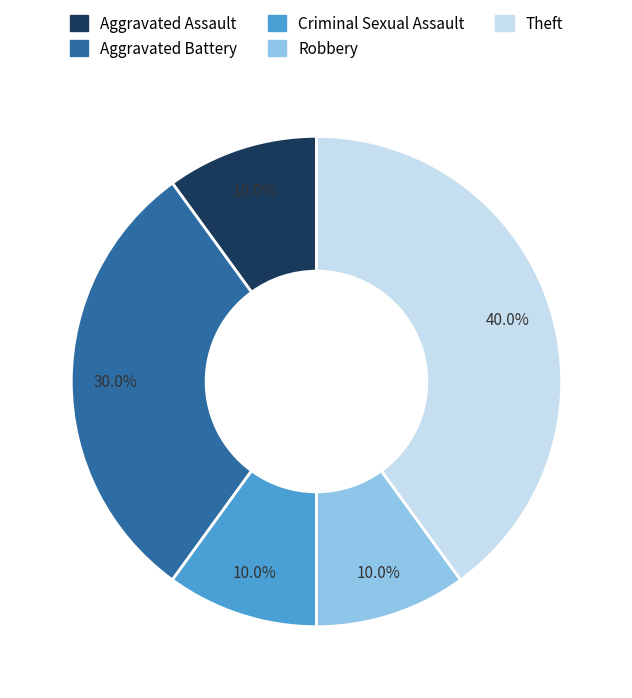

How many segments does this pie chart have?

5